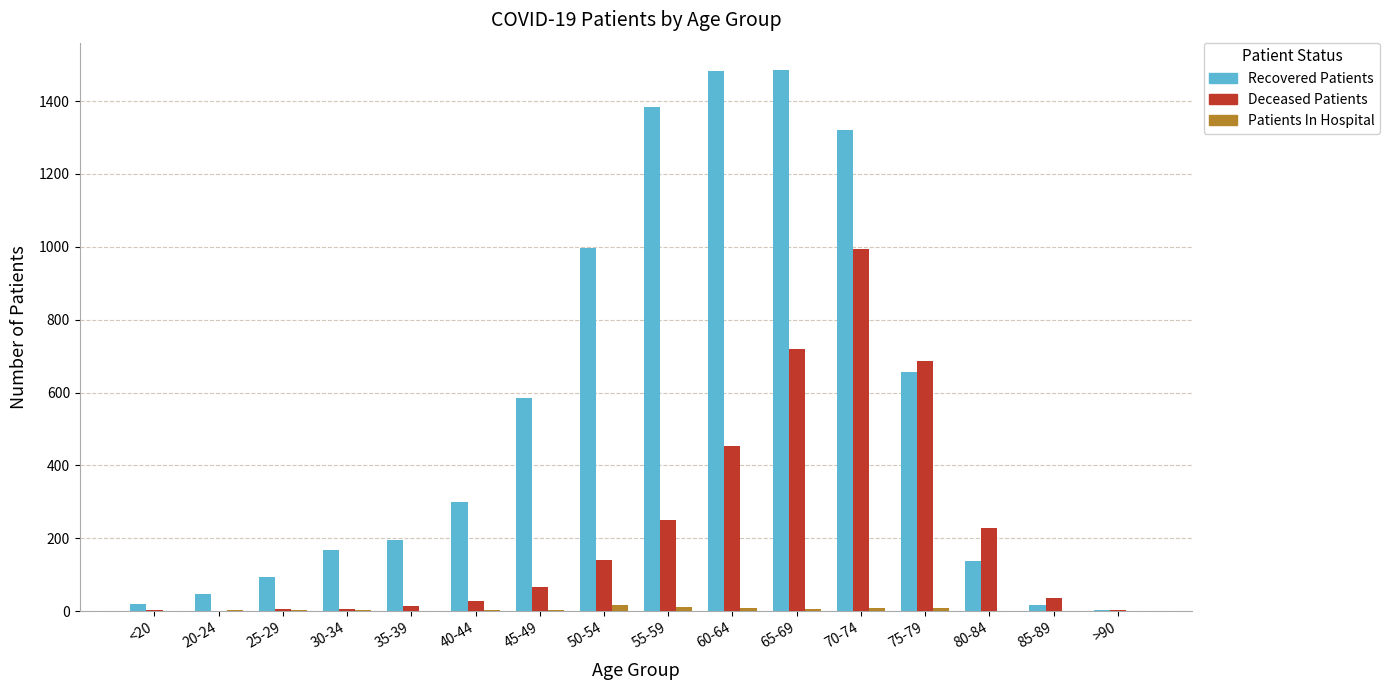

Is it true that Recovered Patients equals 2412 at 55-59?

False